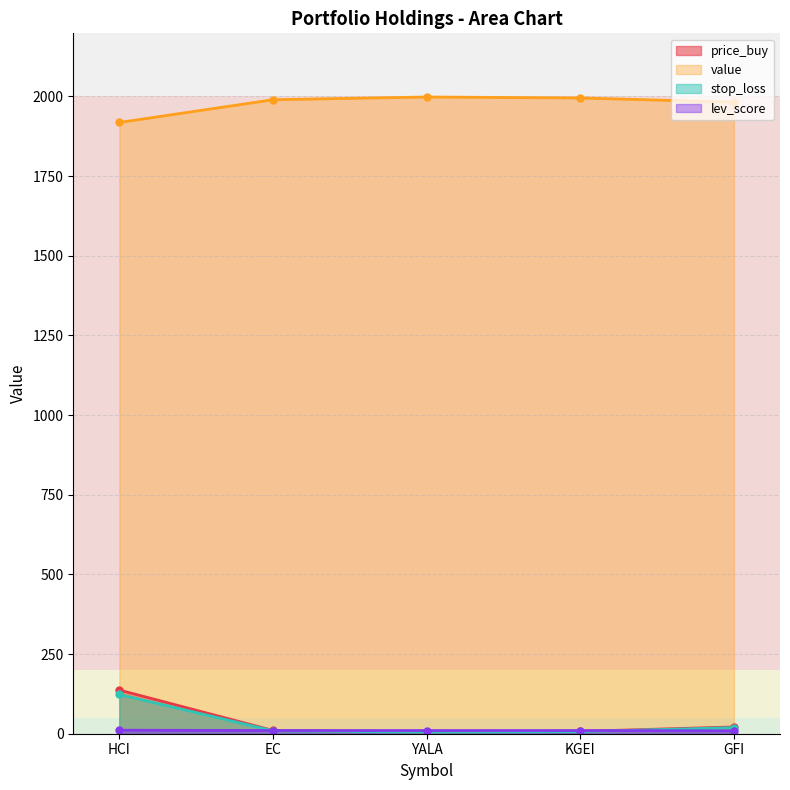

The value of value at EC is 1989.8. True or false?

True